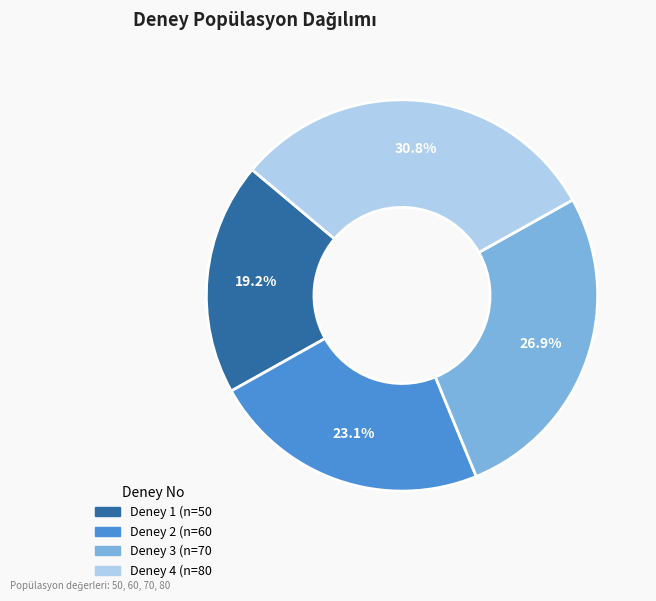

True or false: Deney 1 accounts for 19% of the total.

True